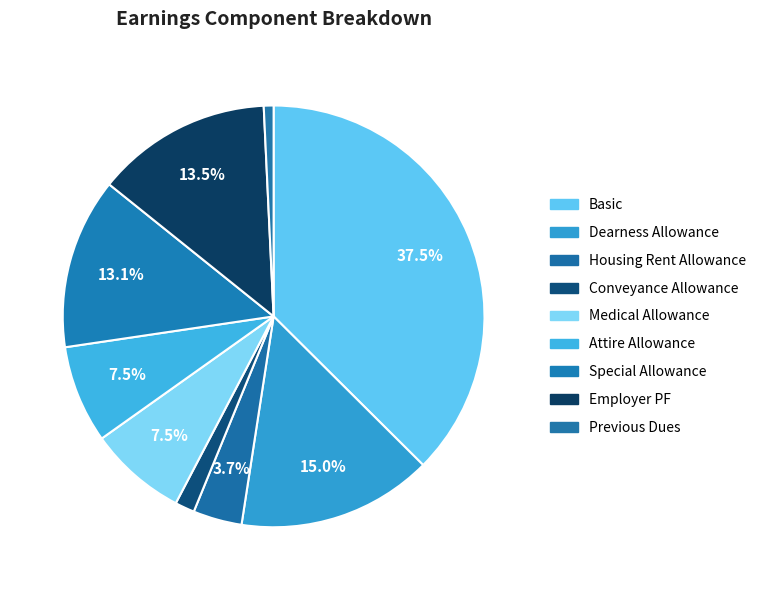

How many slices are in this pie chart?

9